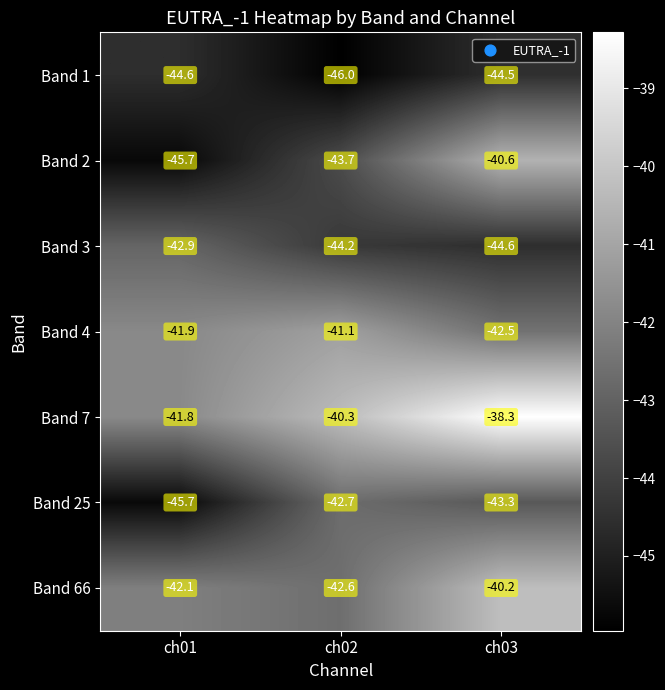

What is the sum of all Band 7 values?

-120.4